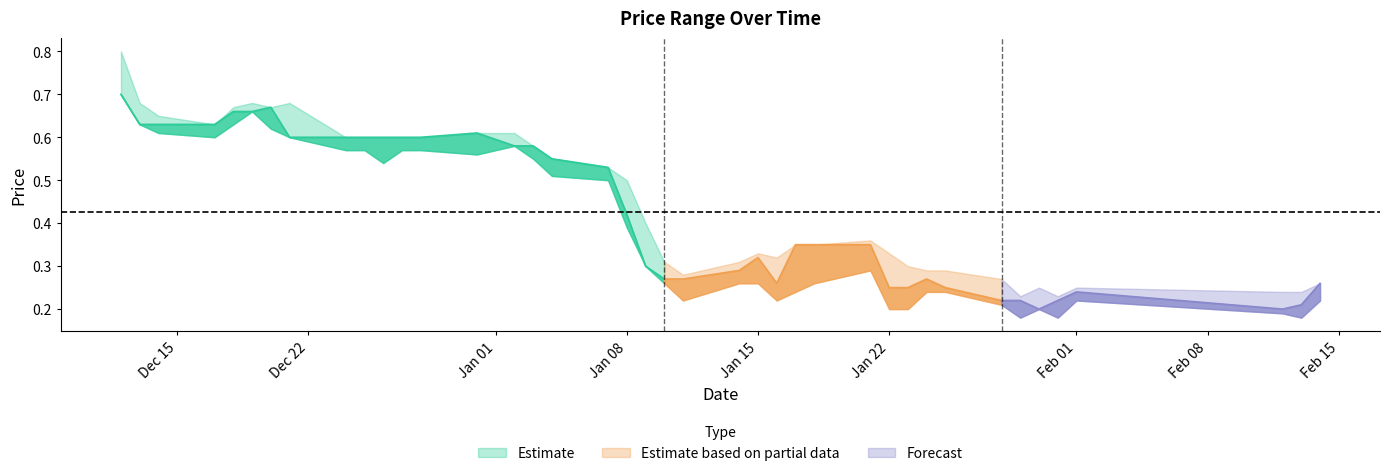

At which label does high reach its minimum?

97/01/29